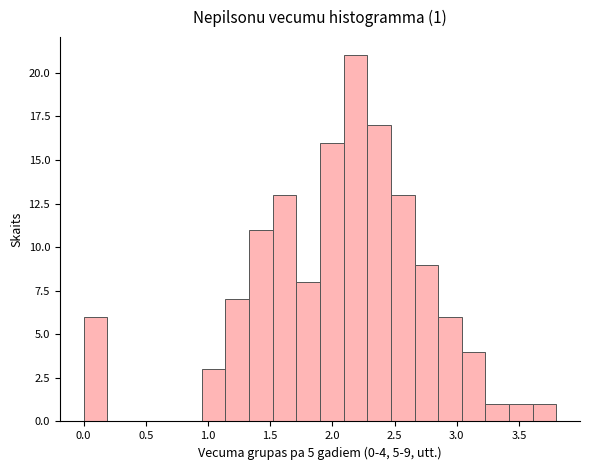

Read against the x-axis, roughly where is the centre of the tallest bar?

2.20